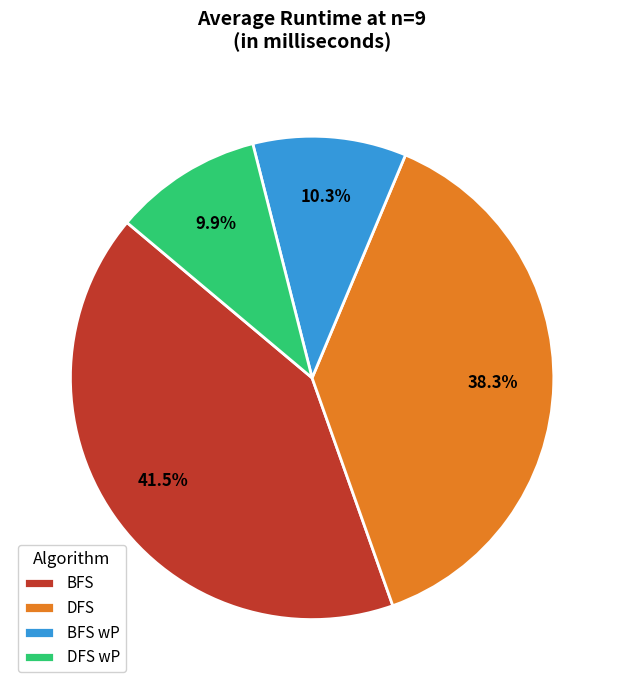

Is there a majority slice in this chart?

No